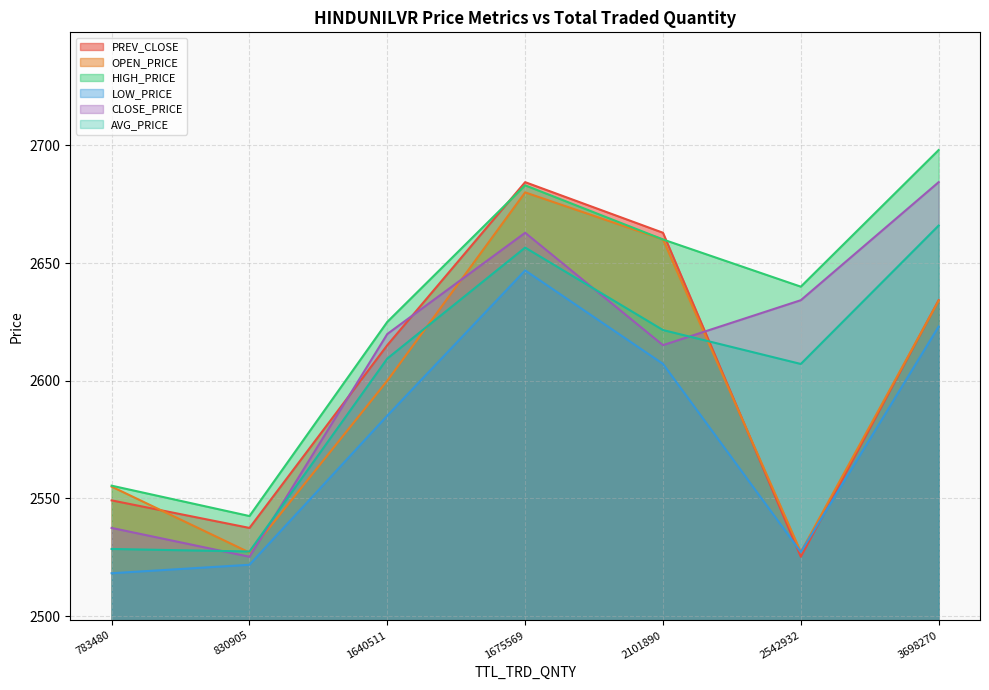

Reading right to left, list all the values displayed in this chart.

PREV_CLOSE: 1640511=2615.1	2101890=2662.8	1675569=2684.3	3698270=2634.2	2542932=2525.2	830905=2537.4	783480=2549.2
OPEN_PRICE: 1640511=2600.0	2101890=2660.0	1675569=2680.0	3698270=2634.0	2542932=2527.2	830905=2527.0	783480=2555.0
HIGH_PRICE: 1640511=2625.0	2101890=2660.0	1675569=2683.0	3698270=2698.0	2542932=2639.9	830905=2542.5	783480=2555.4
LOW_PRICE: 1640511=2585.2	2101890=2607.2	1675569=2646.8	3698270=2623.0	2542932=2527.2	830905=2521.8	783480=2518.2
CLOSE_PRICE: 1640511=2619.8	2101890=2615.1	1675569=2662.8	3698270=2684.3	2542932=2634.2	830905=2525.2	783480=2537.4
AVG_PRICE: 1640511=2609.4	2101890=2621.5	1675569=2656.6	3698270=2665.9	2542932=2607.1	830905=2527.4	783480=2528.5